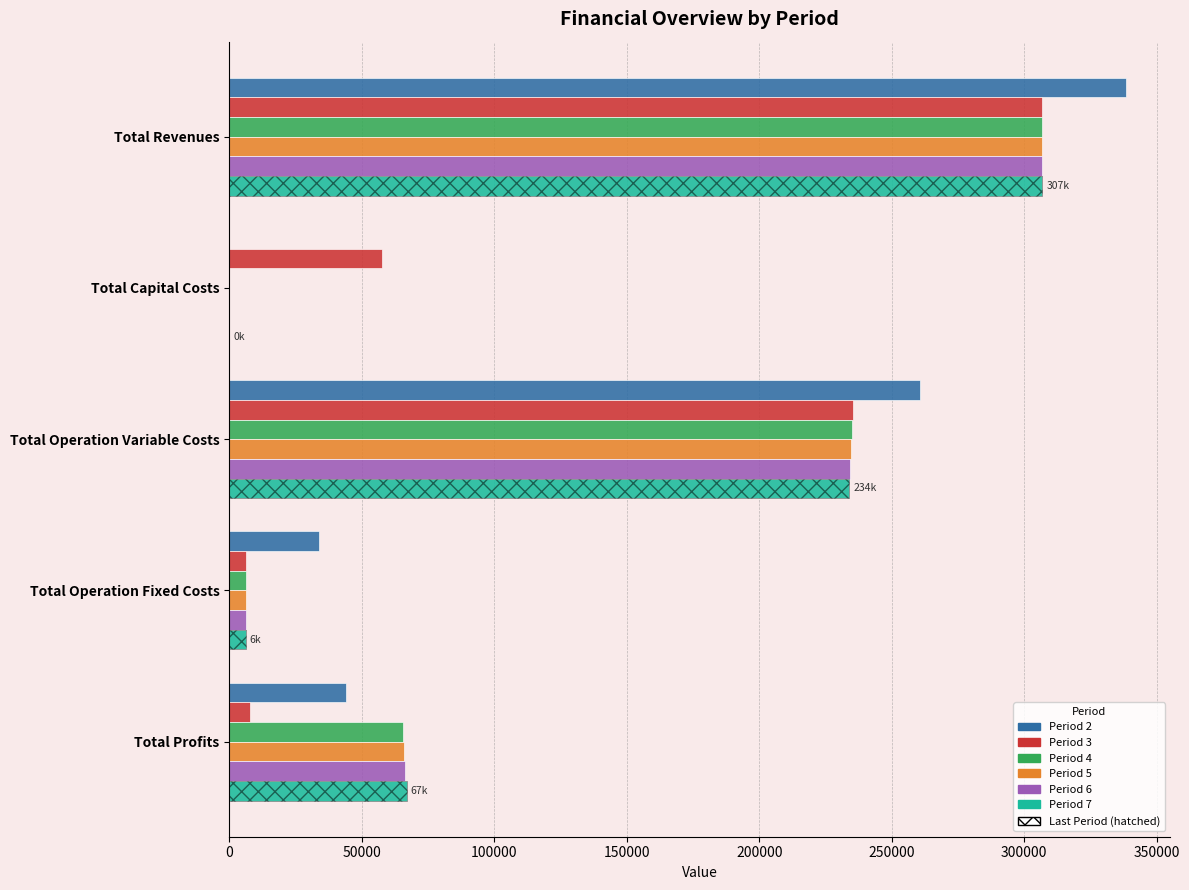

Count the number of categories in the chart.

5